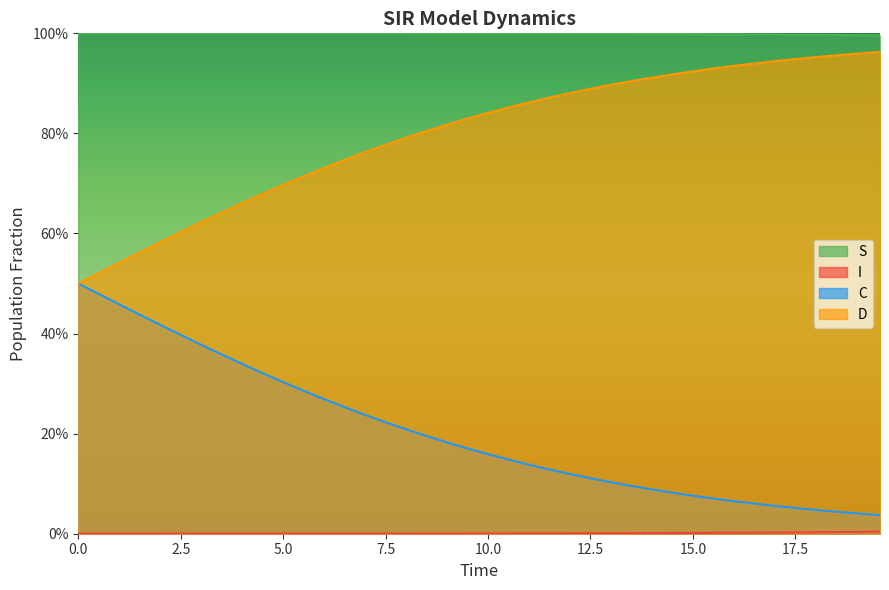

What is the highest value of the S series?

1.0